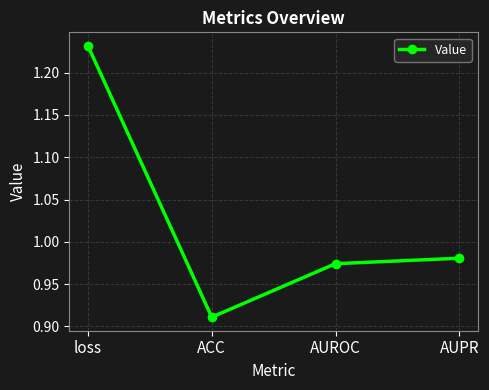

What is the label of the 4th point from the left?

AUPR